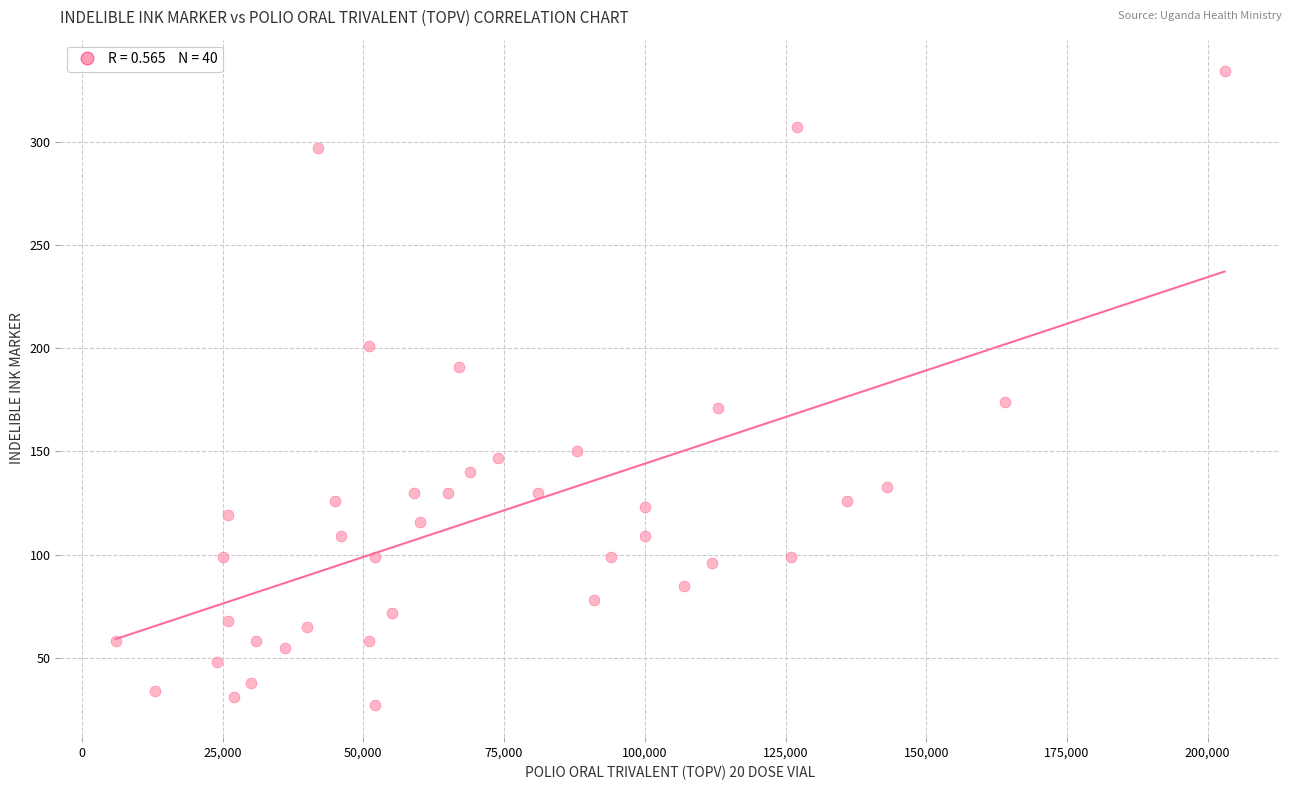

What is the range of Y values (max minus min)?

307